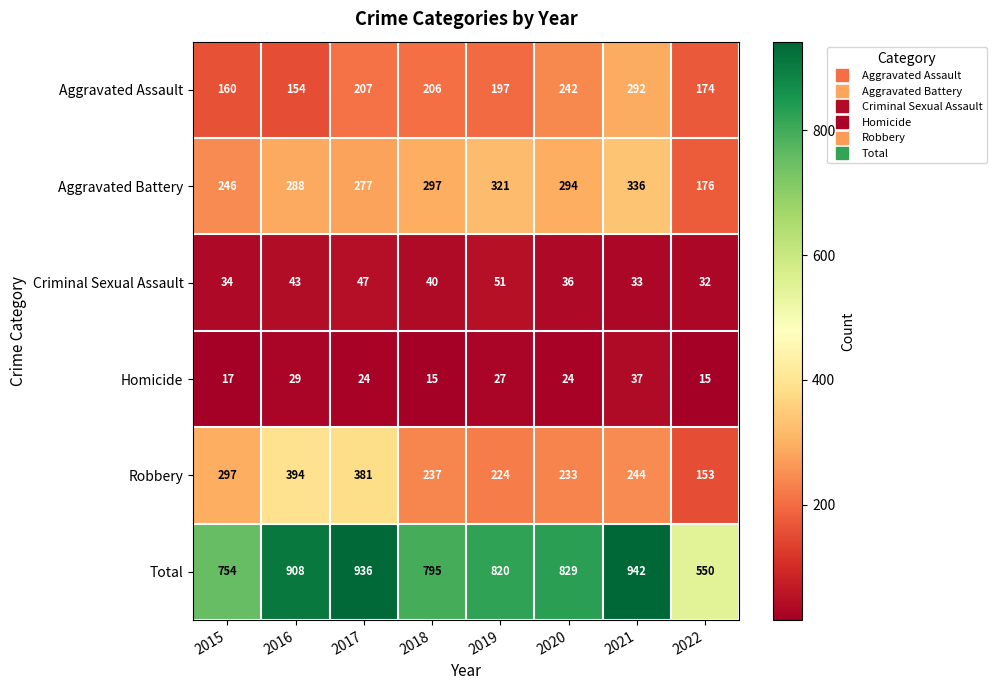

What is the smallest value displayed?

15